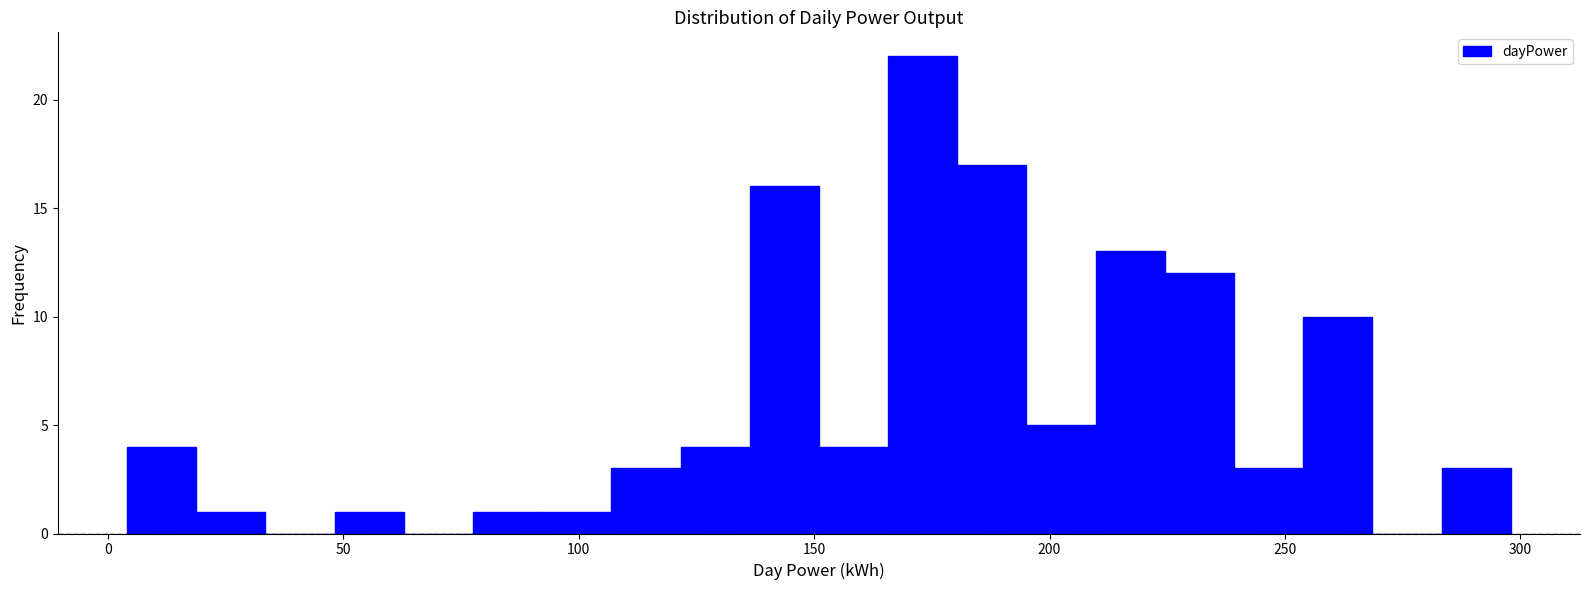

Read against the x-axis, roughly where is the centre of the tallest bar?

175